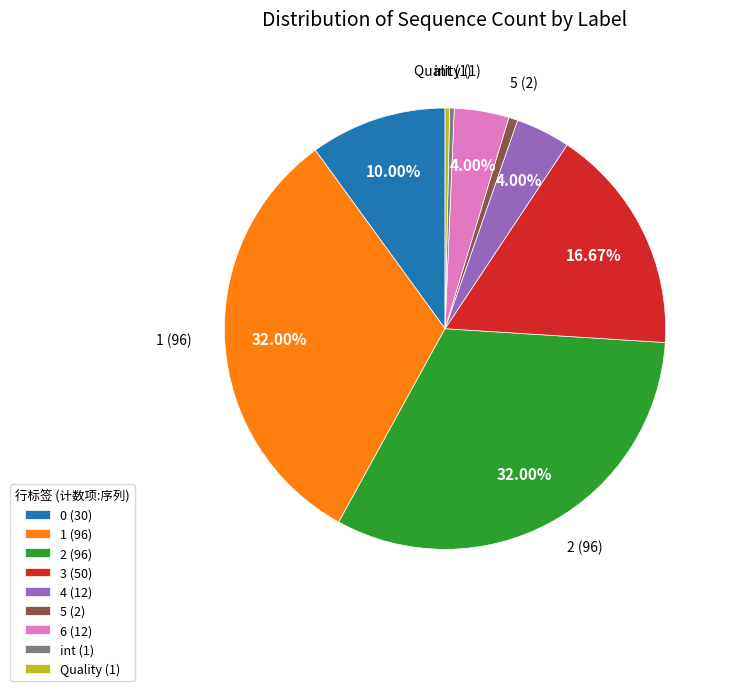

Does any single category account for the majority?

No